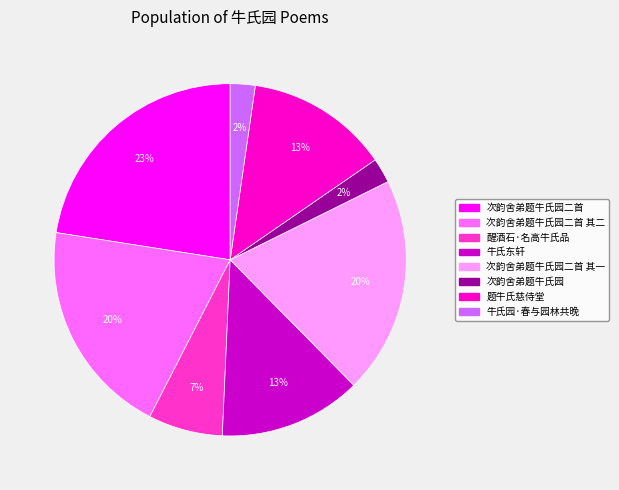

Is it true that 题牛氏慈侍堂 is 13% of the pie?

True